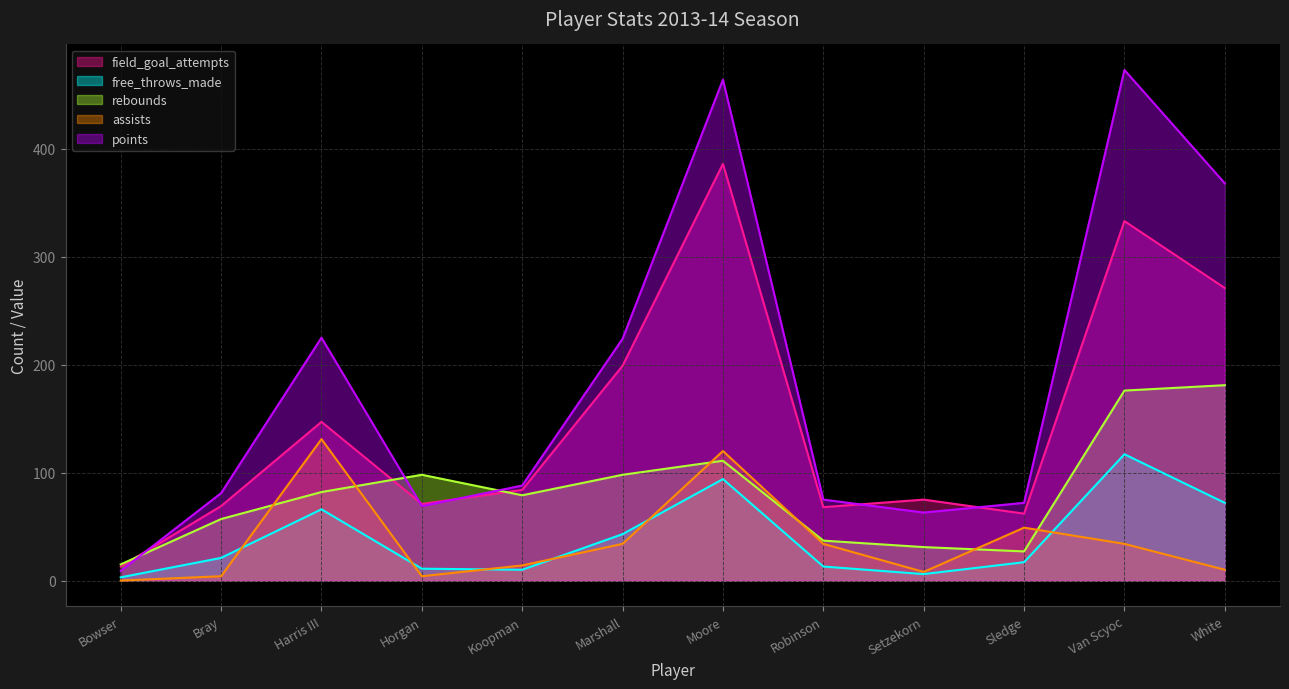

What is the label of the 7th point from the right?

Marshall